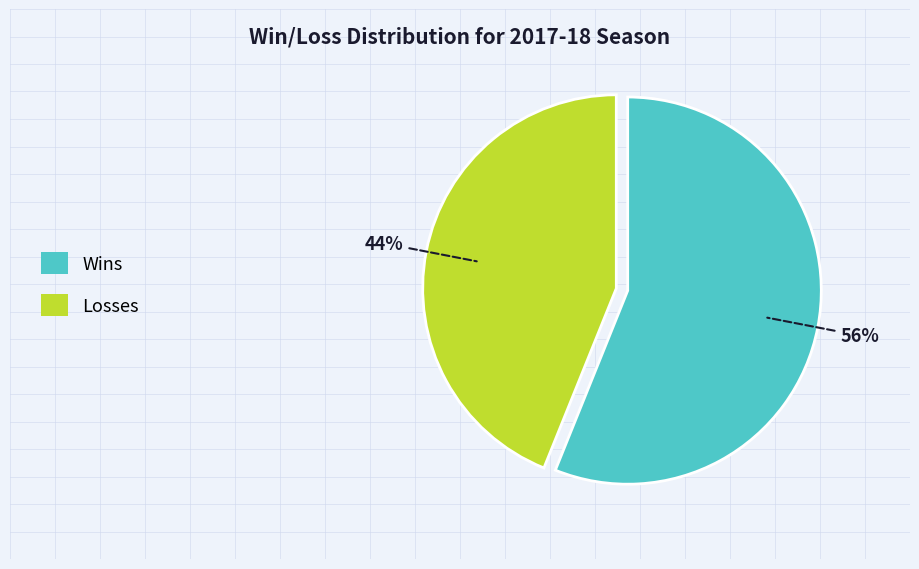

To the nearest percent, what is the difference between the largest and smallest slice percentages?

12%